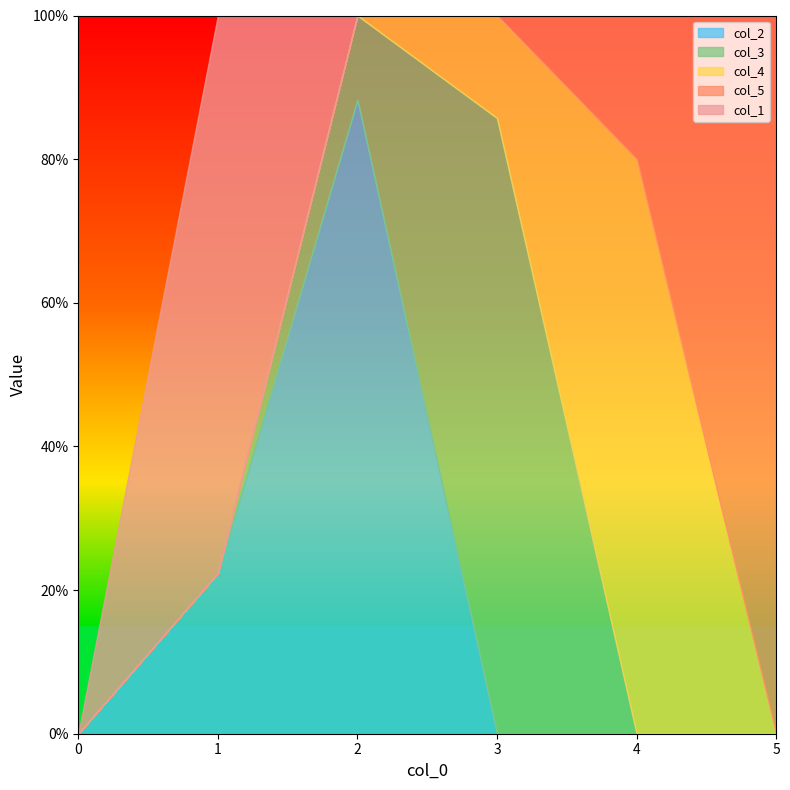

What is the spread (max minus min) of values at 2?

0.9